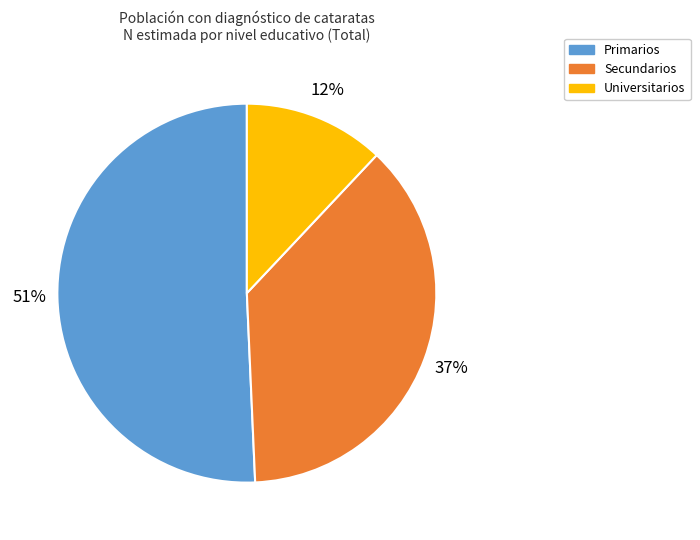

Is the sum of Universitarios and Primarios greater than half?

Yes